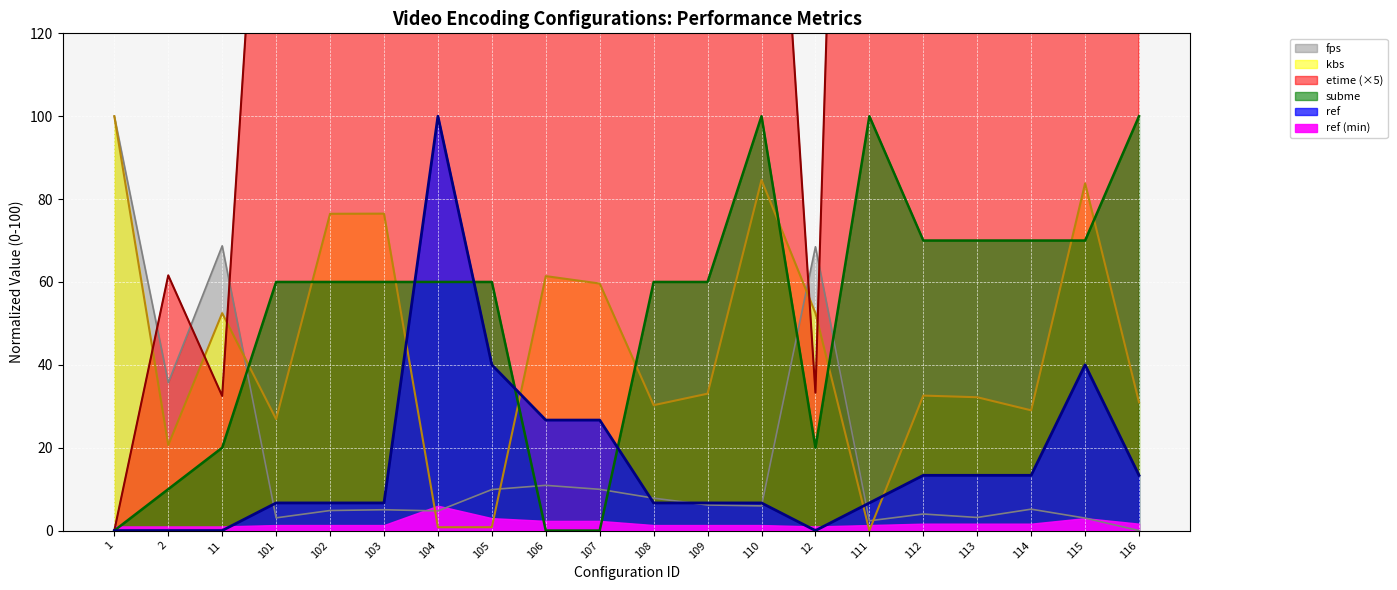

Where do subme and ref first cross each other?

103 and 104